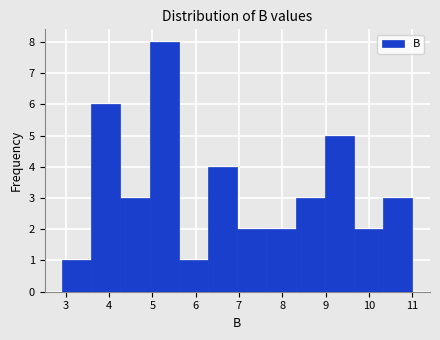

How tall is the bar that spans 4.3 to 4.9 on the x-axis? Neither the bar edges nor the heights are printed on the chart, so give them approximately, as read against the axes.

3